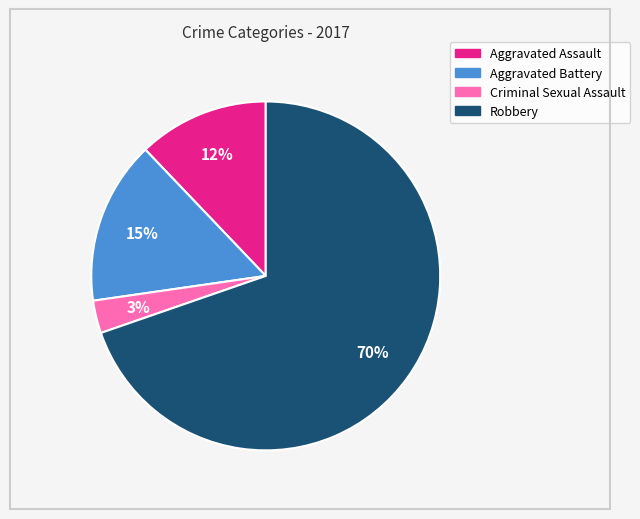

How many segments does this pie chart have?

4